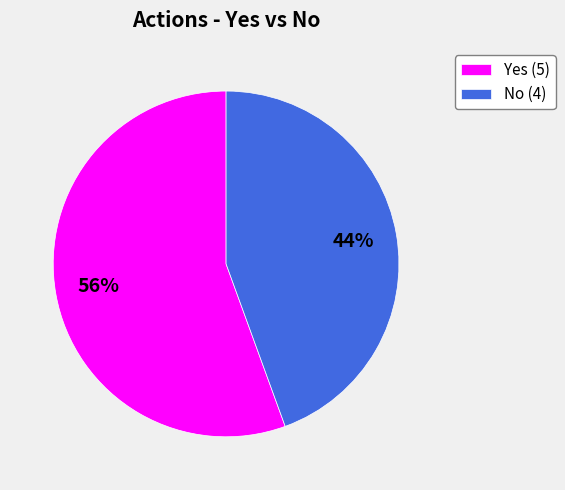

Do Yes (5) and No (4) together represent more than half of the pie?

Yes